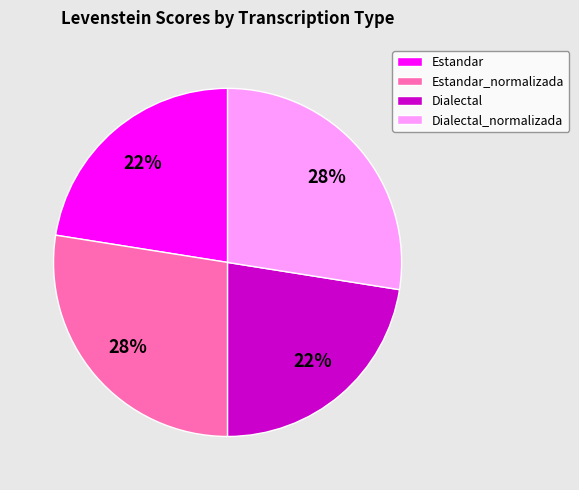

Does Estandar represent more than half of the total?

No